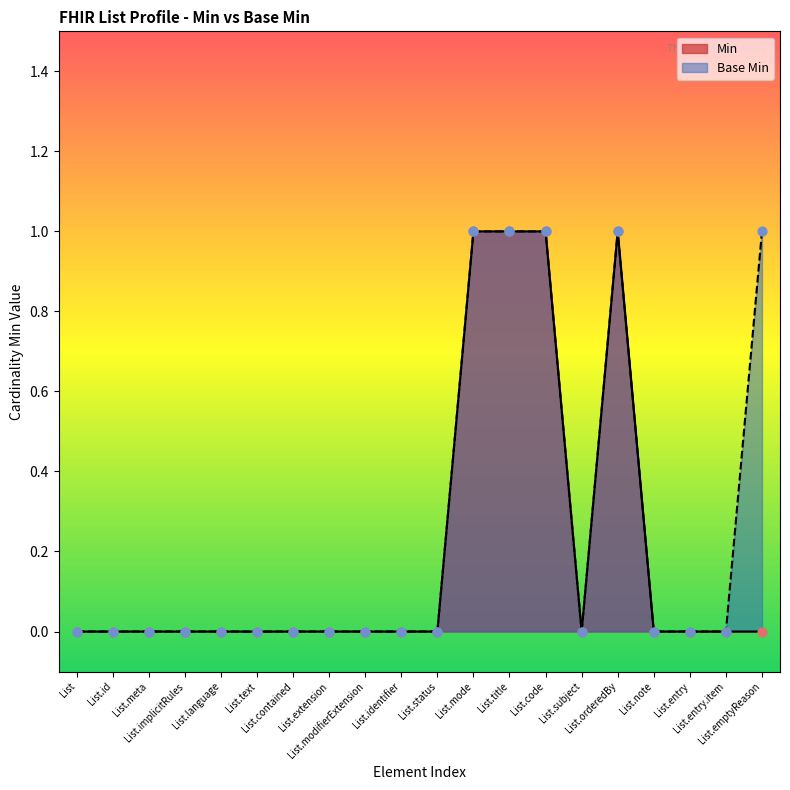

Which series contains the highest Y value?

Min